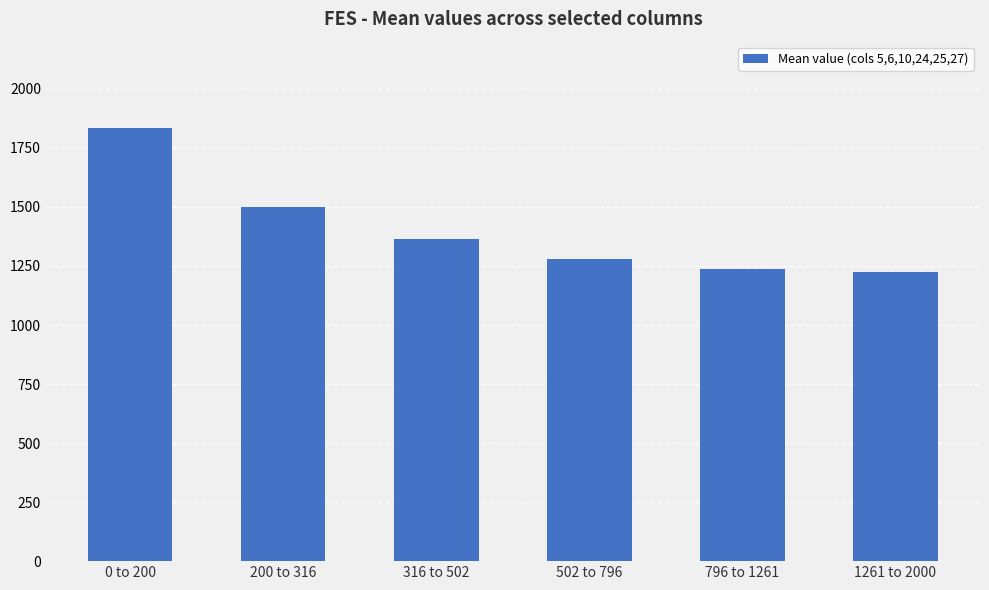

What is the average value?

1406.9